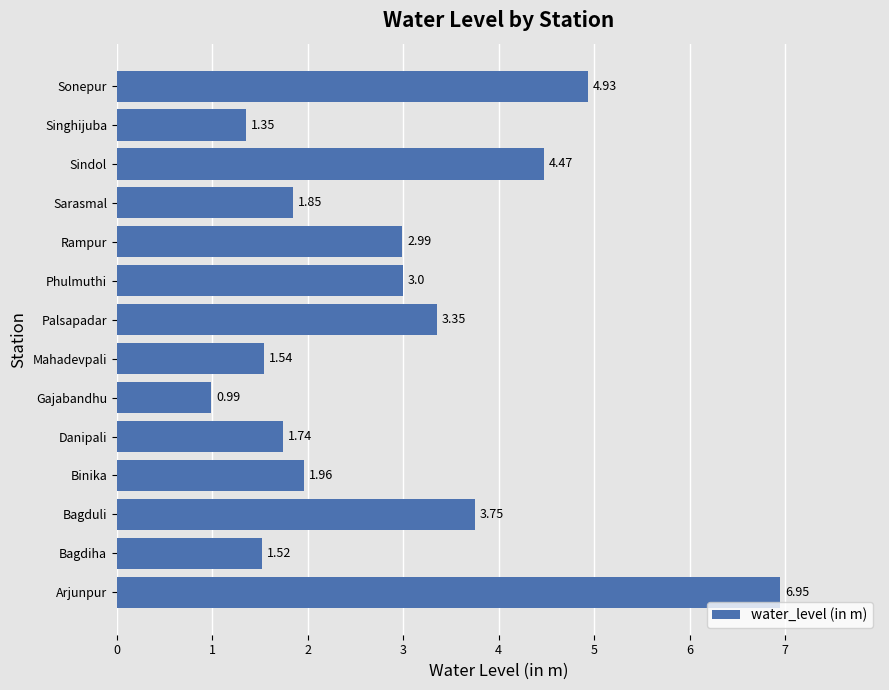

Which label corresponds to the largest value in the chart?

Arjunpur